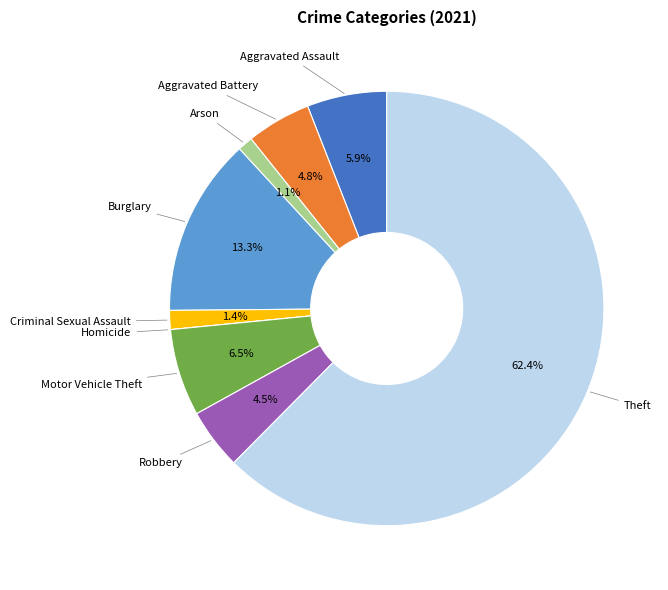

Is there a majority slice in this chart?

Yes